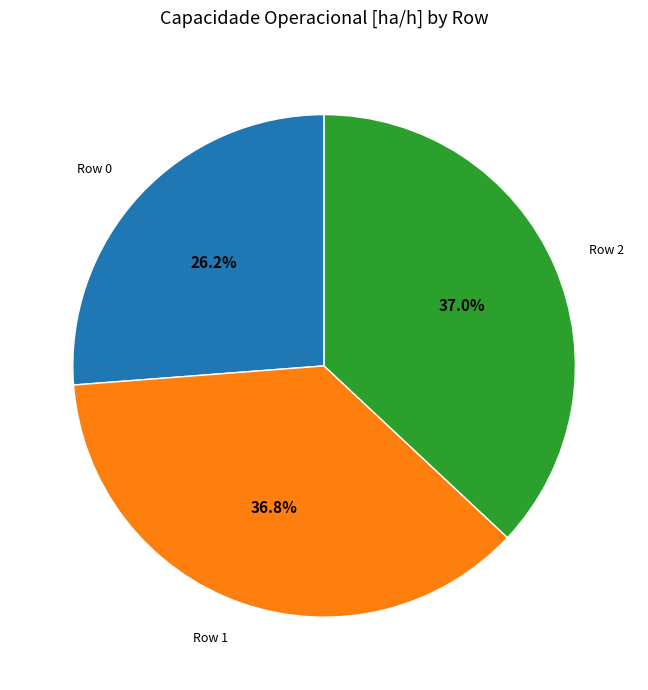

To the nearest percent, what is the combined percentage of Row 1 and Row 2?

74%